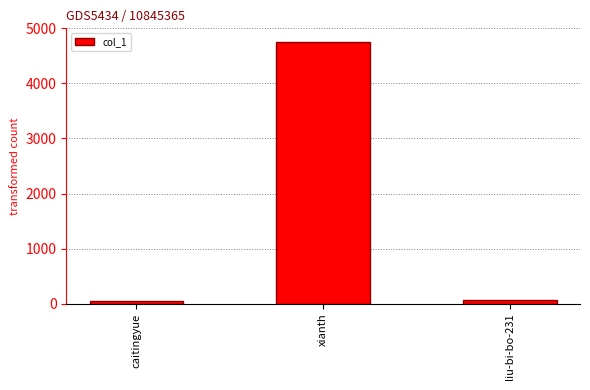

Between caitingyue and xianth, which is larger?

xianth